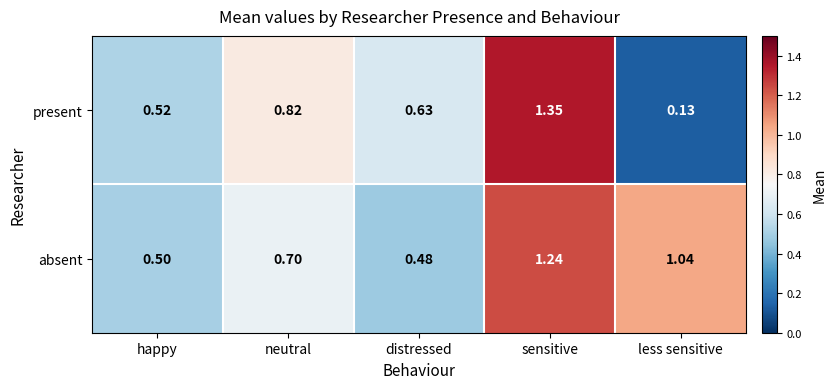

At which category is the sum across all series the highest?

sensitive